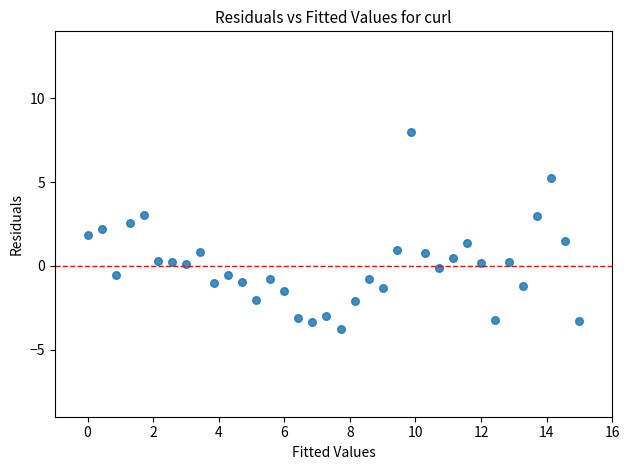

What is the range of Y values (max minus min)?

11.8